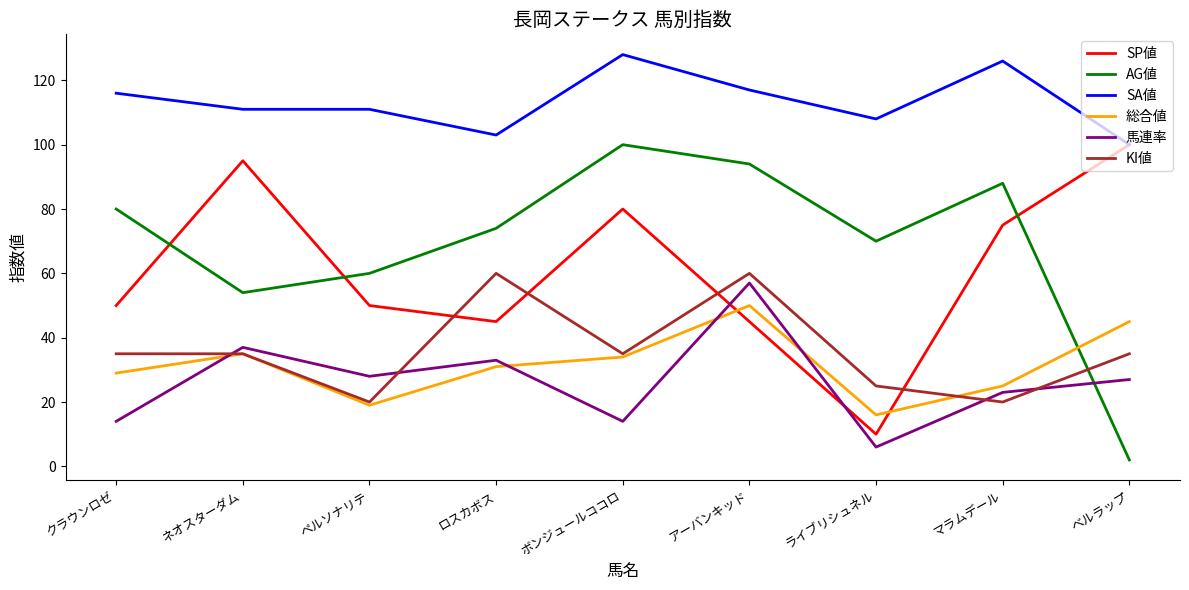

What is the difference between the maximum and minimum values in the SA値 series?

28